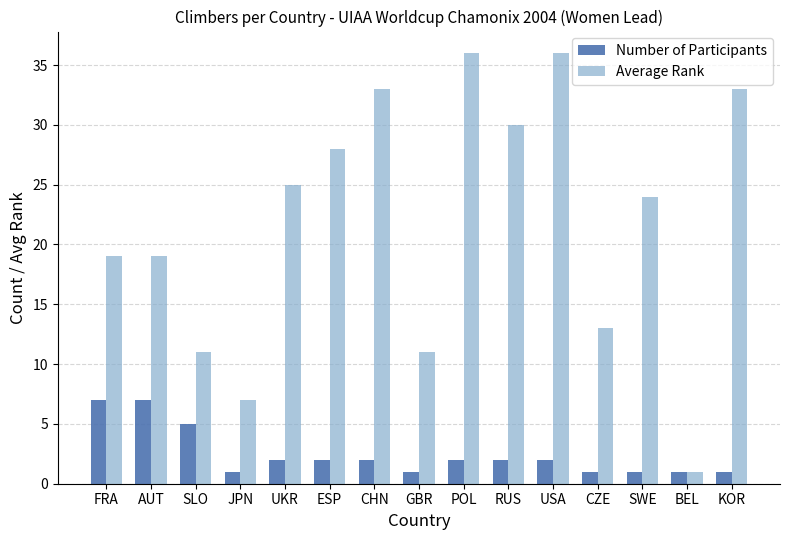

List the series in order of their peak value, highest first.

Average Rank, Number of Participants